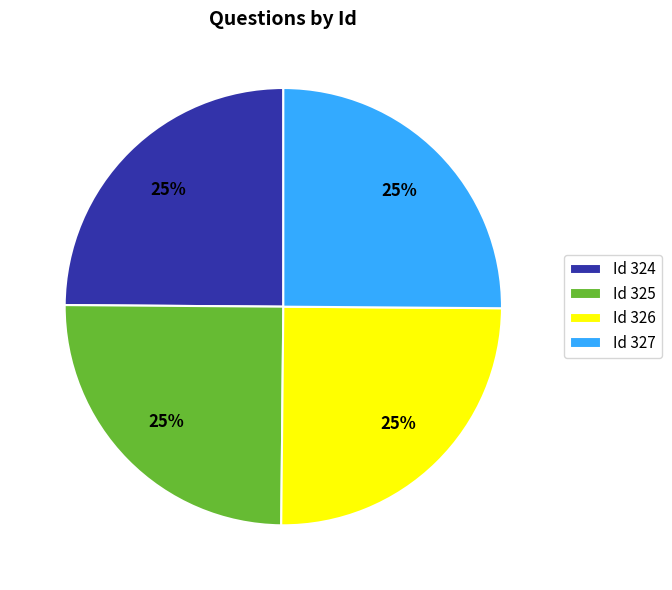

Is there any slice that represents more than half of the pie?

No